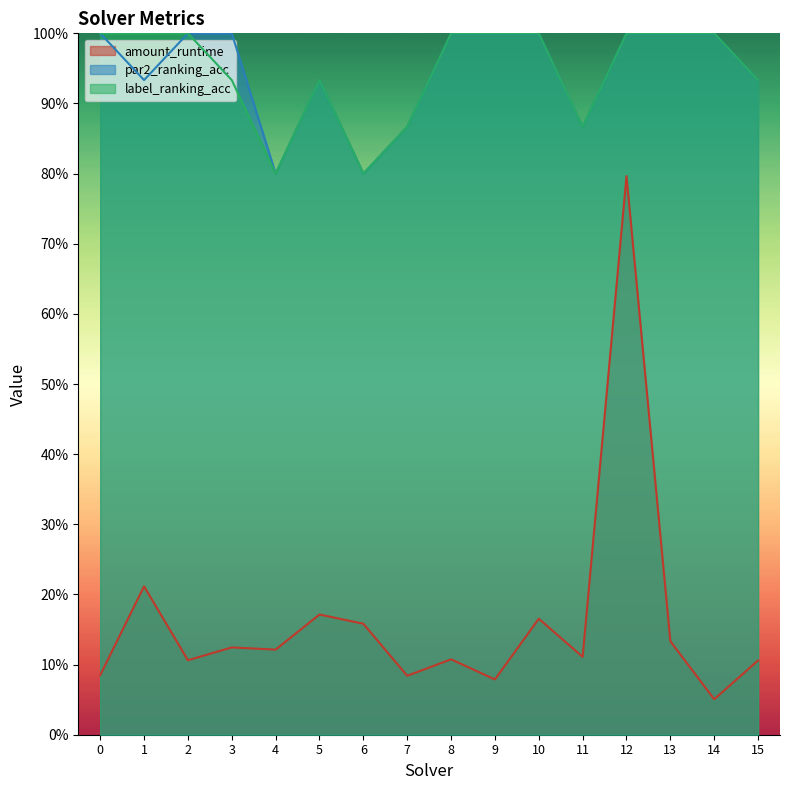

What is the value of the amount_runtime point at the 11th from the left?

0.2